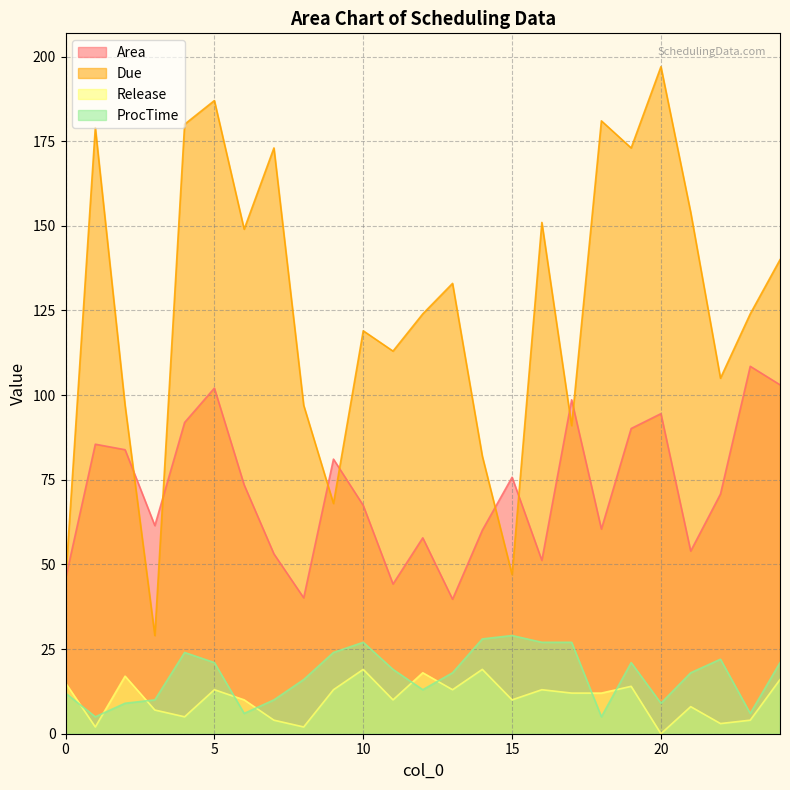

Which series has the widest spread of values?

Due